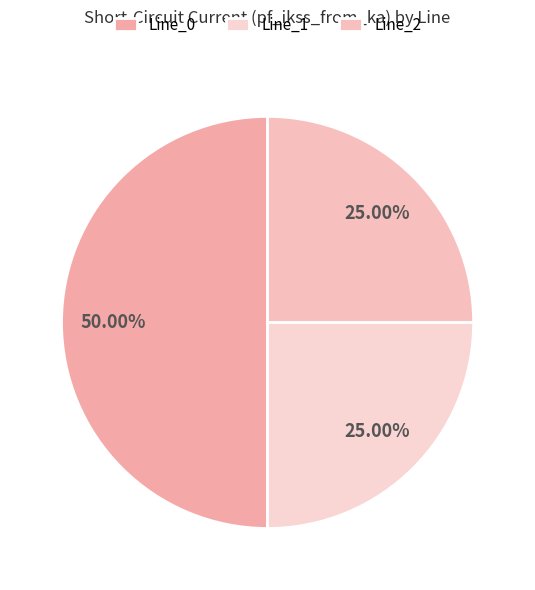

To the nearest percent, what is the difference between the largest and smallest slice percentages?

25%